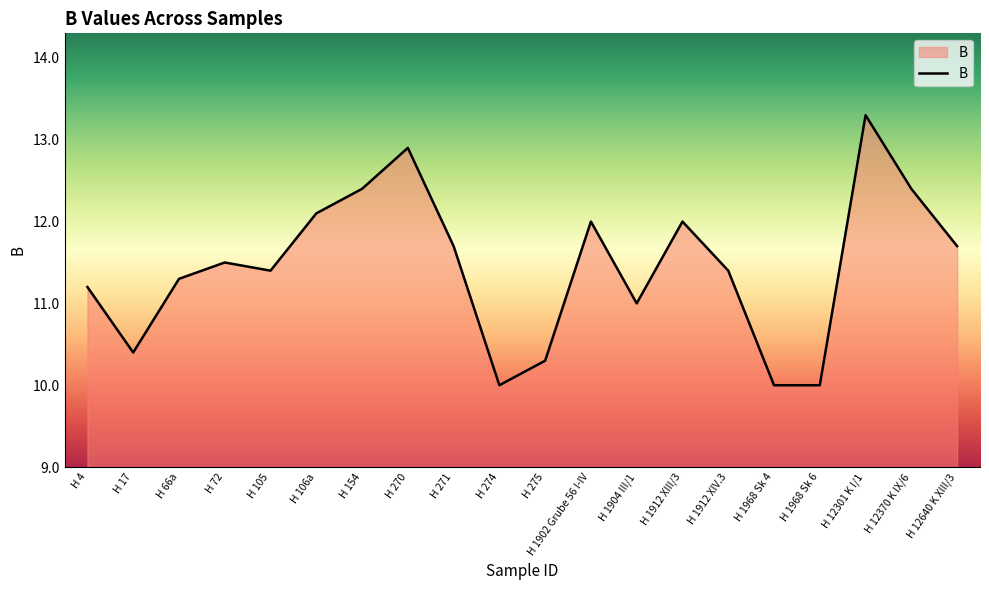

The chart shows a value of 12.1 at H 106a. True or false?

True